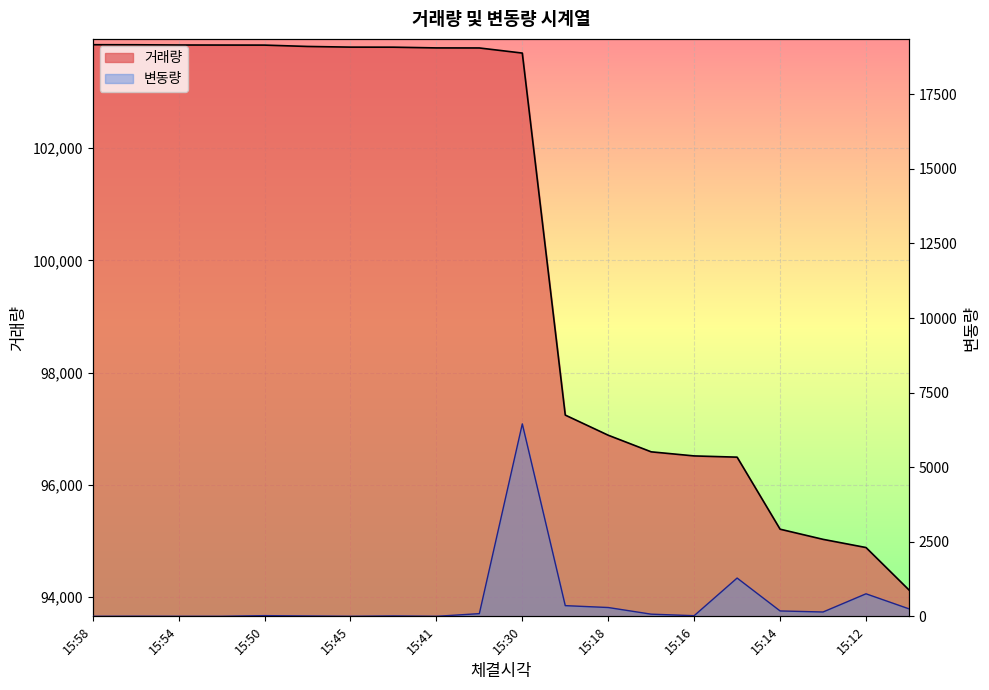

At which label is 거래량 closest to 98984?

15:19